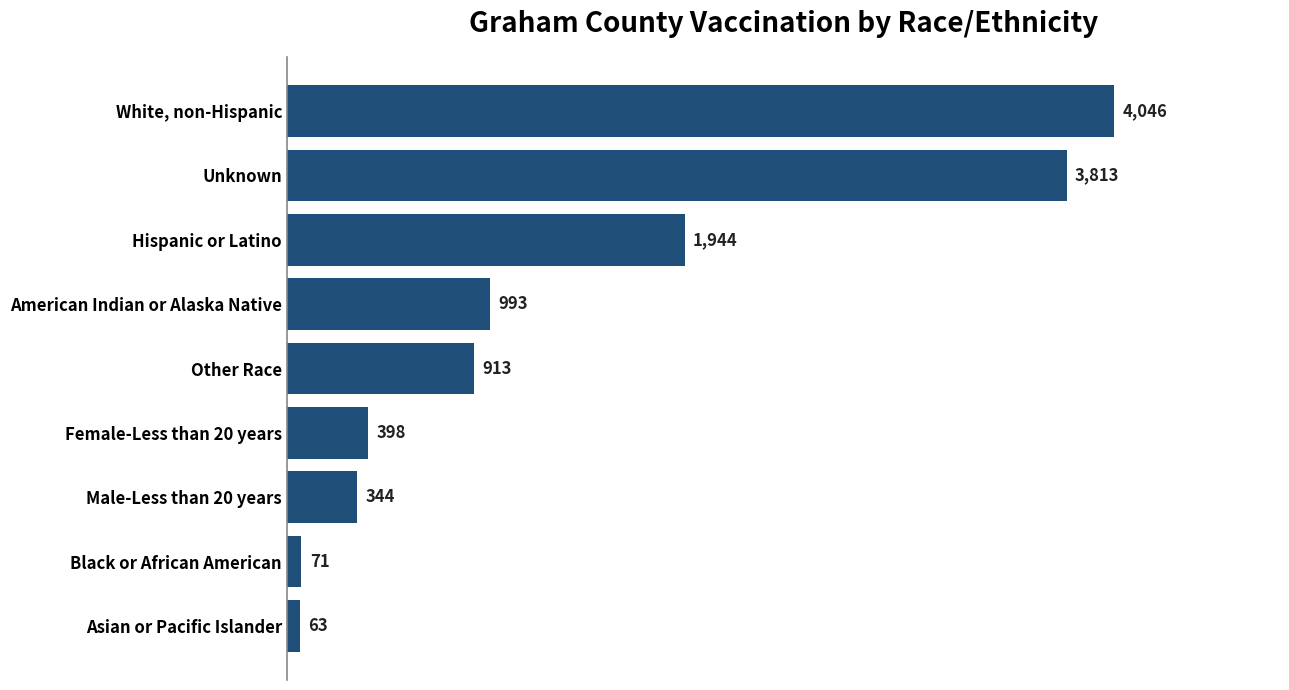

Does the chart contain stacked bars?

No